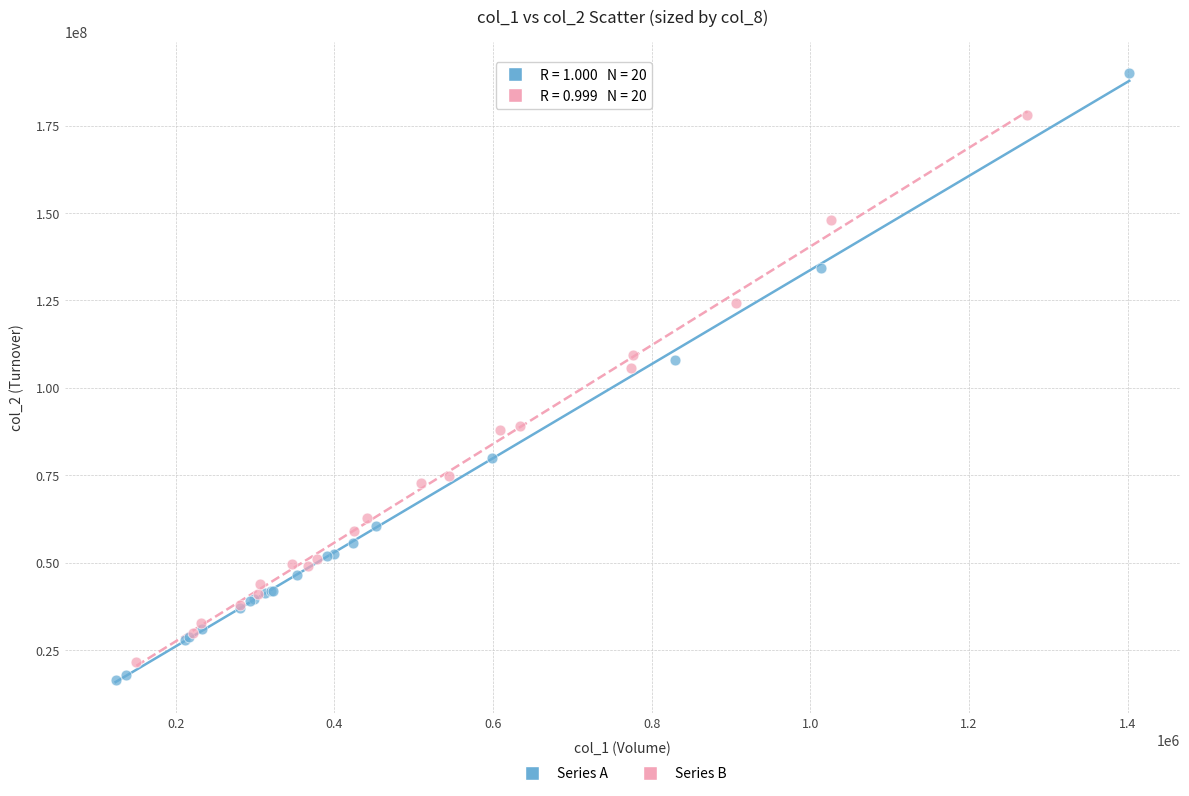

Which series reaches the minimum Y coordinate?

Series A